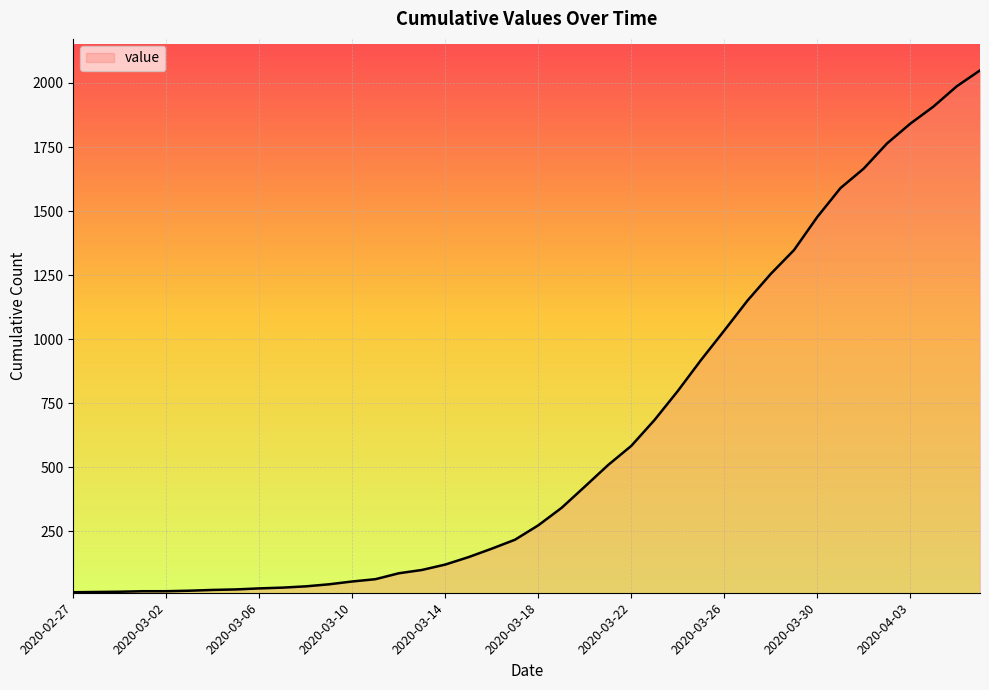

What is the maximum value shown in the chart?

2049